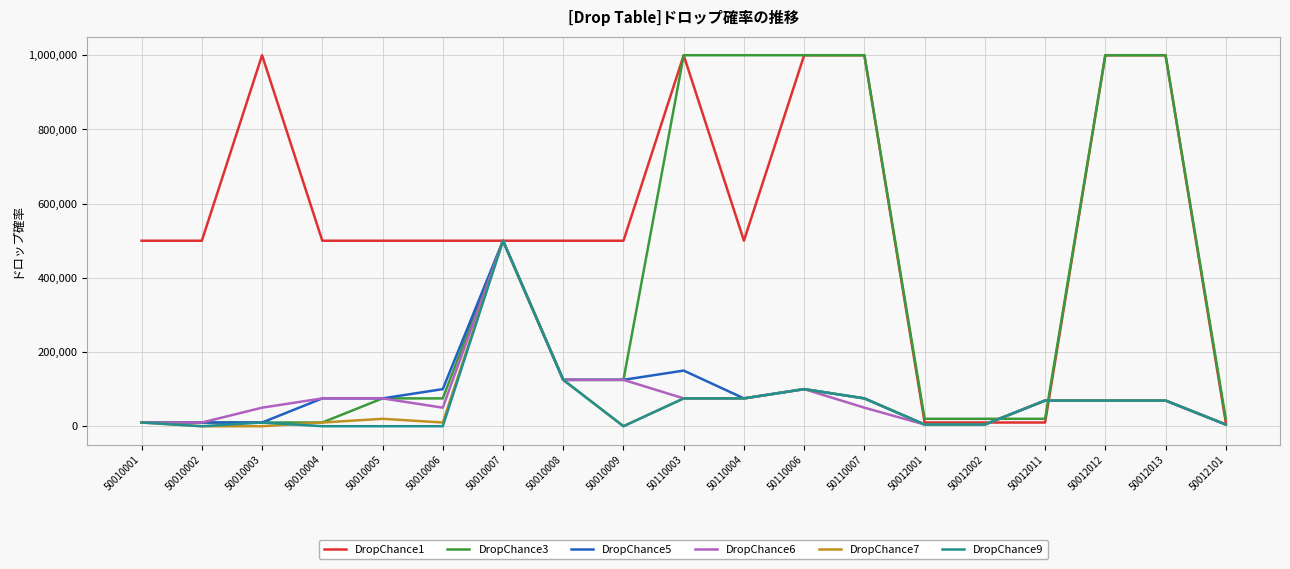

The DropChance1 series shows 1000000 at 50110006. True or false?

True